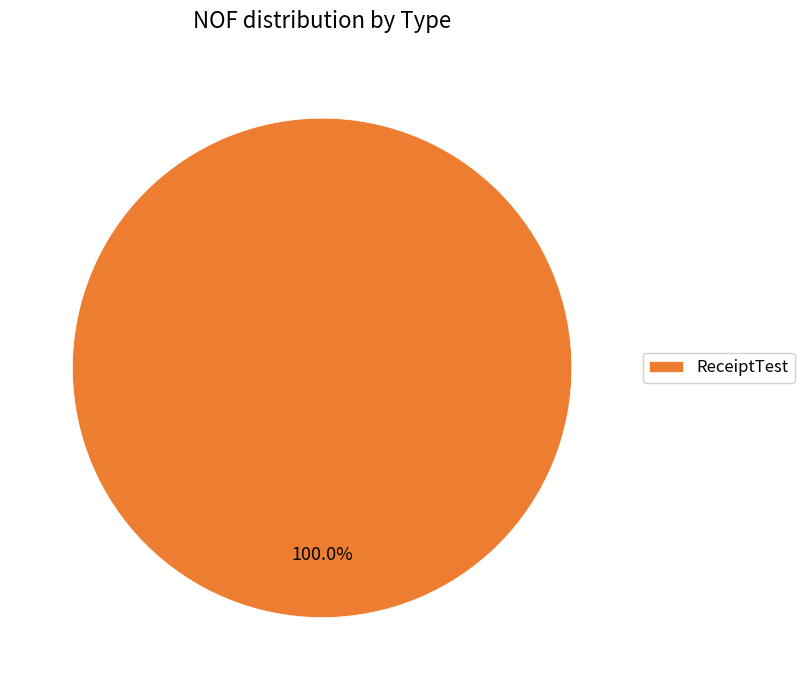

How many segments does this pie chart have?

1